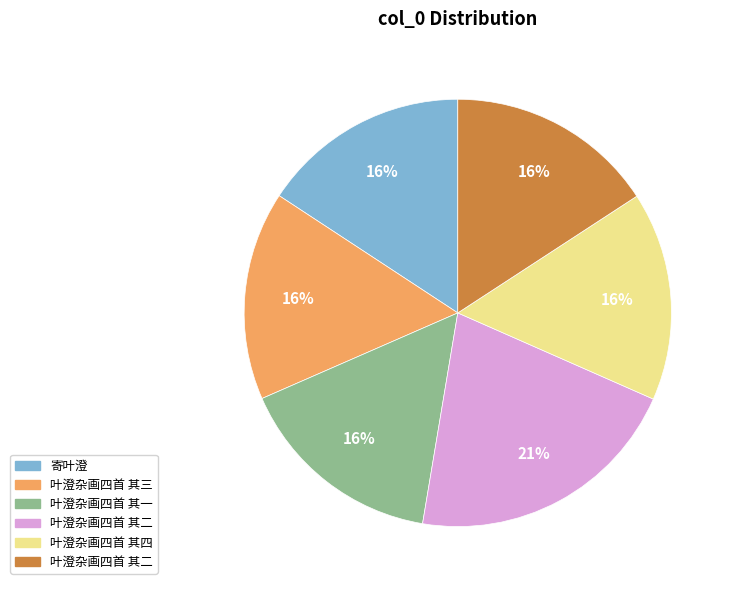

To the nearest percent, what is the average slice percentage?

17%